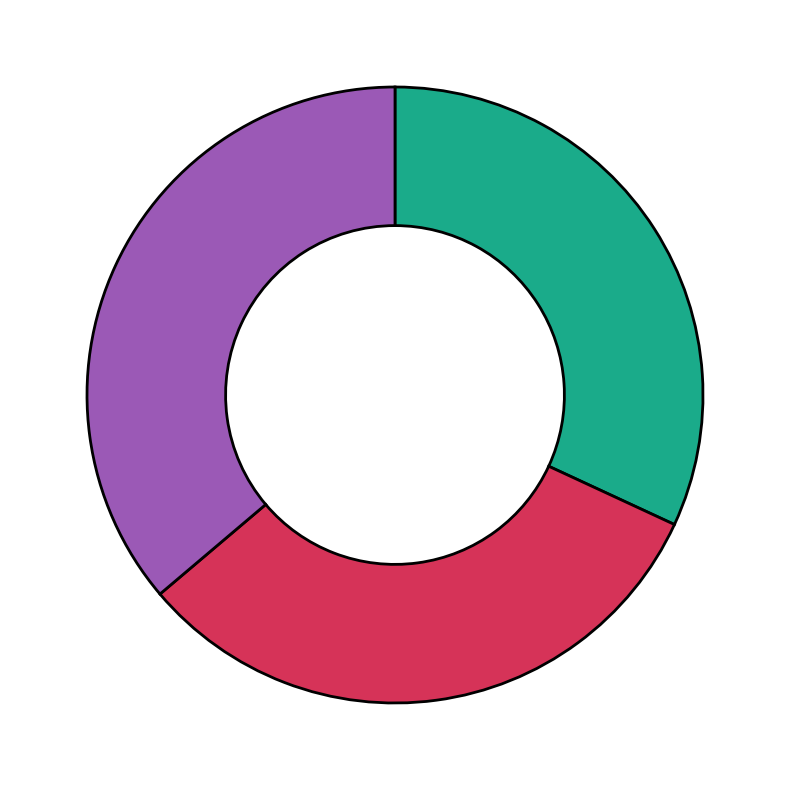

Is there a majority slice in this chart?

No